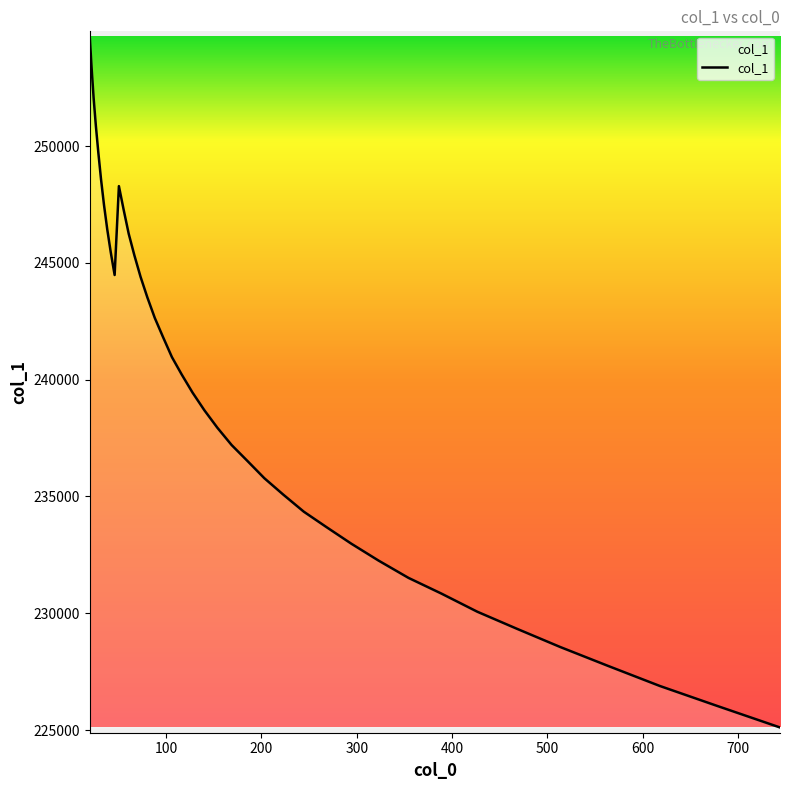

What is the minimum value shown in the chart?

225111.9